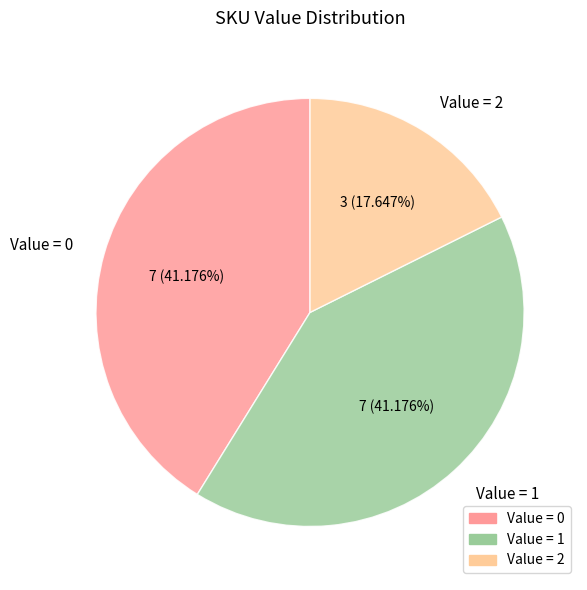

What is the ratio of the value at Value = 1 to the value at Value = 2?

2.3